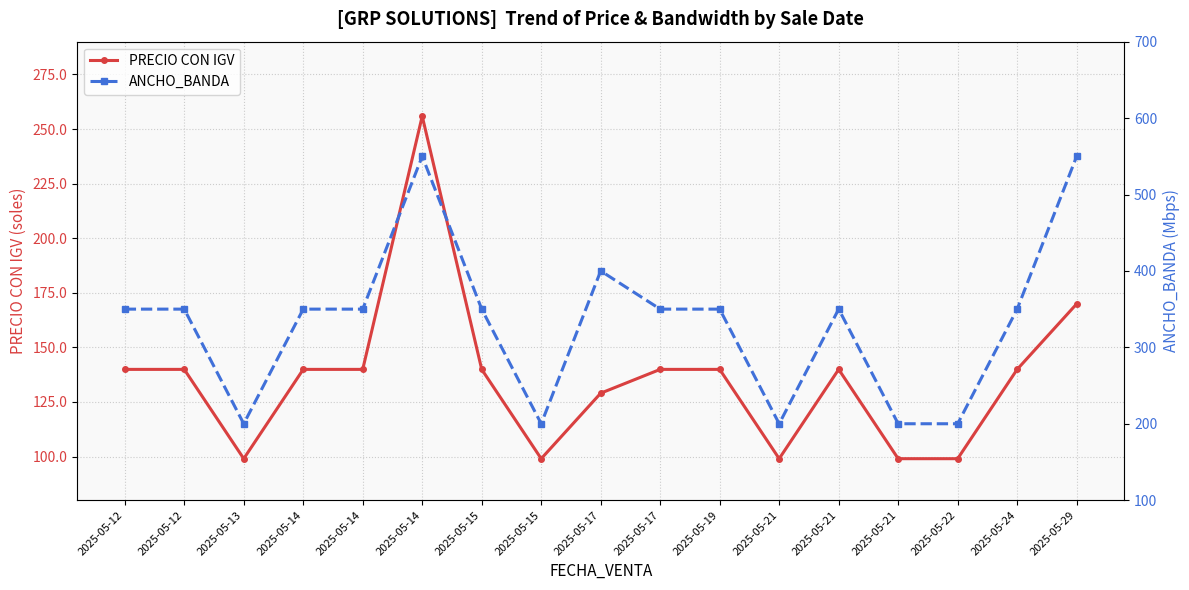

Which series has the widest spread of values?

ANCHO_BANDA